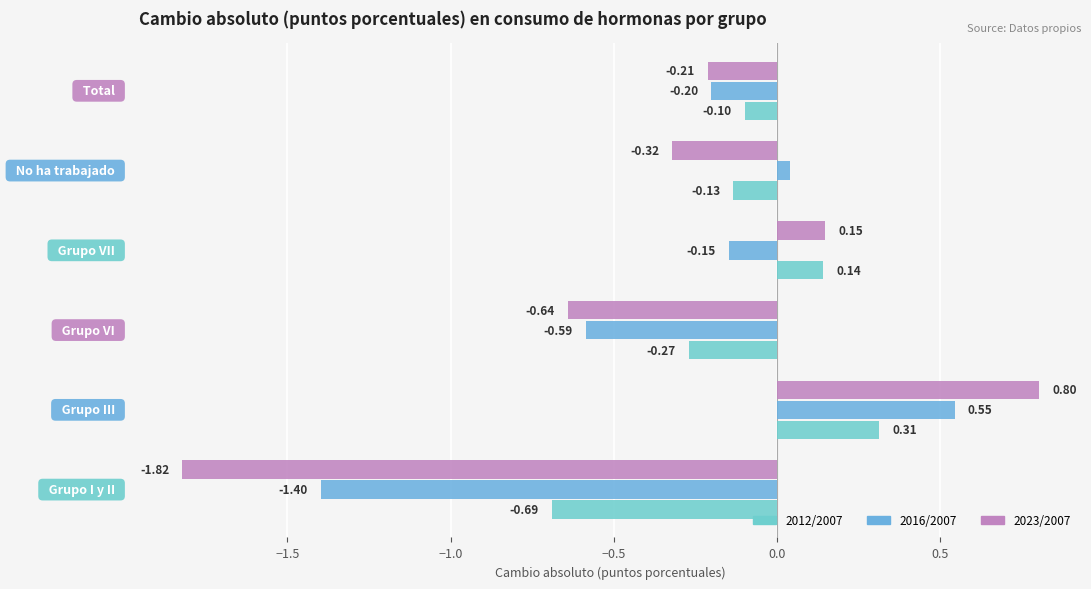

How many values in 2023/2007 are below zero?

4